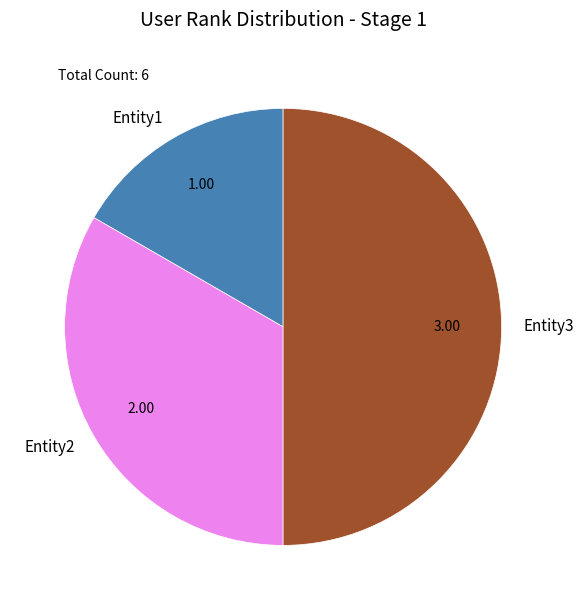

Which slice is the largest?

Entity3